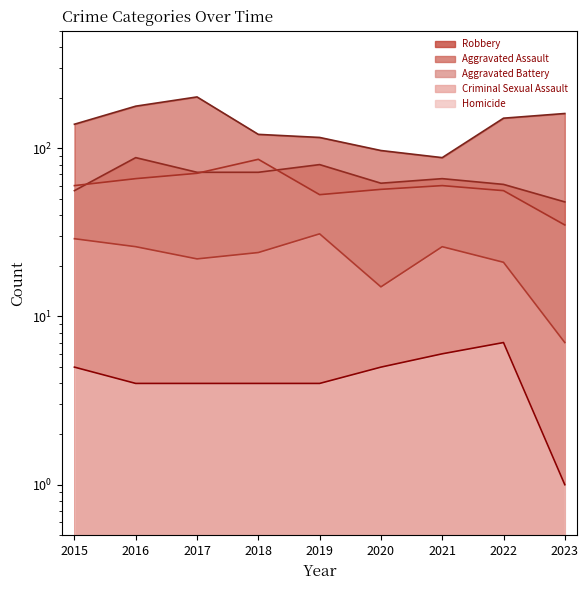

List the labels in order of Homicide value, smallest first.

2023, 2016, 2017, 2018, 2019, 2015, 2020, 2021, 2022